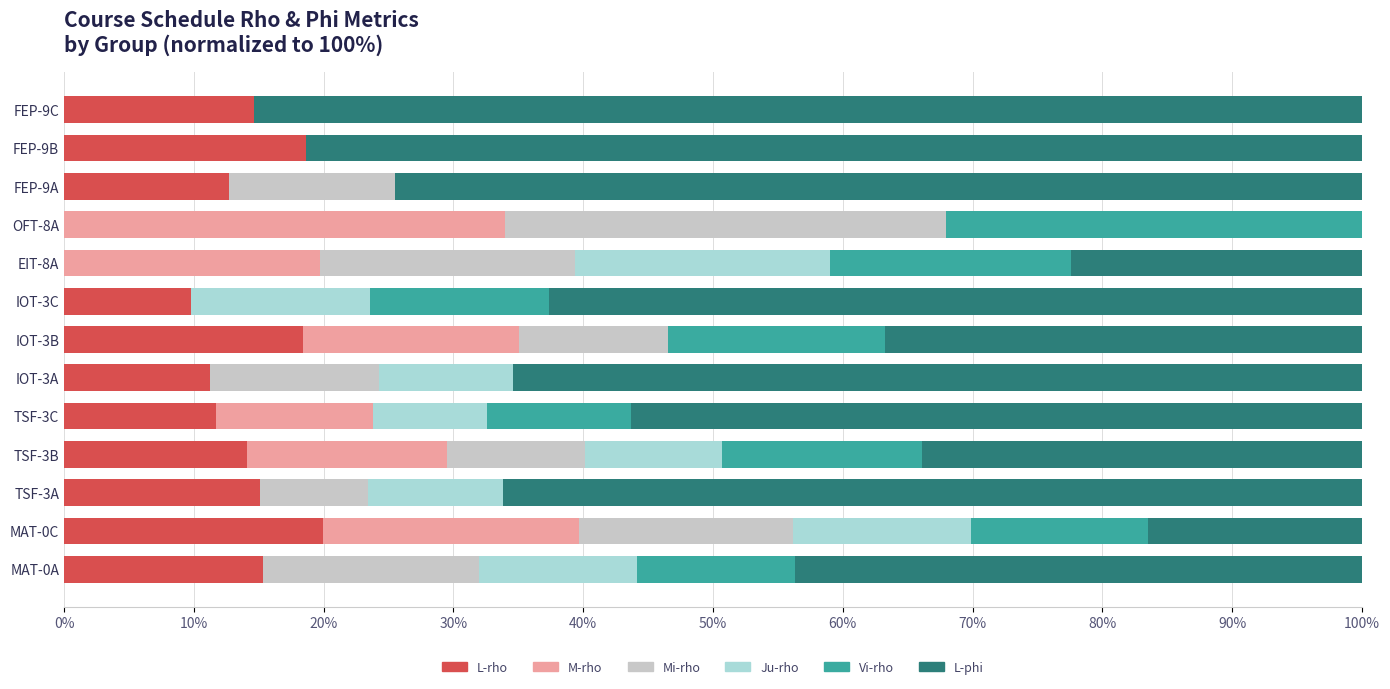

The value of L-rho at MAT-0C is 10.3. True or false?

False